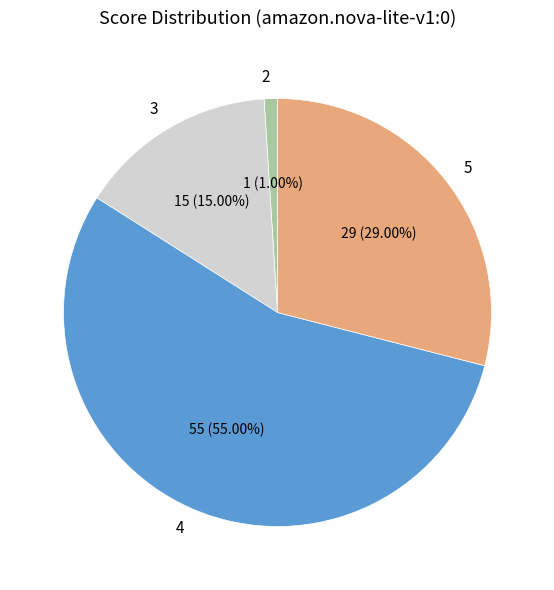

Count the number of slices in the pie.

4